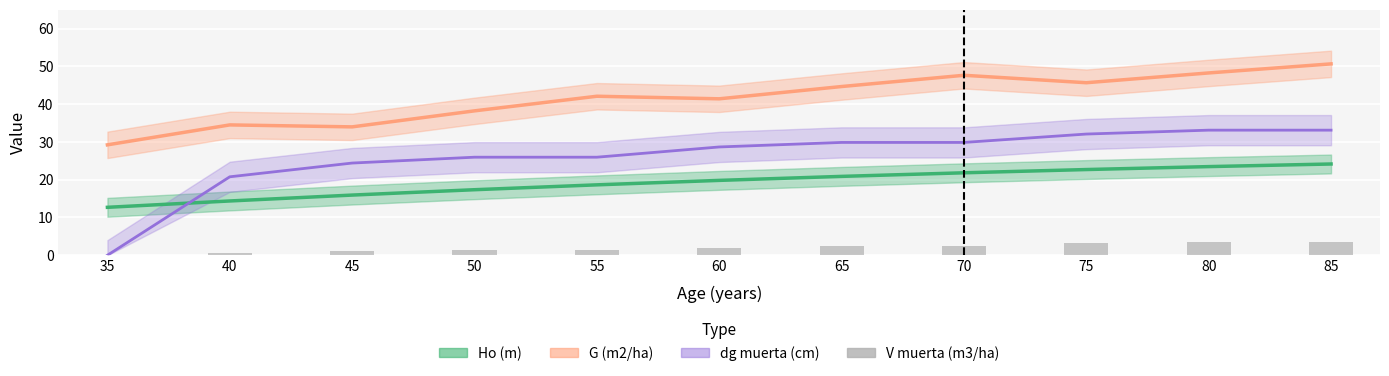

How many bars are there in total?

11